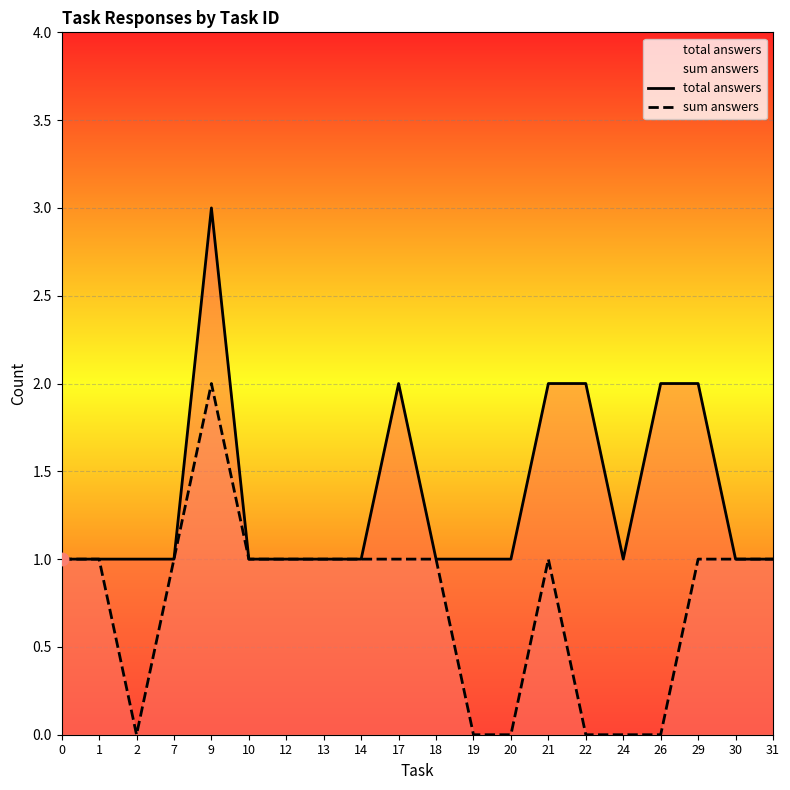

What are all the series names shown in the legend?

total answers, sum answers